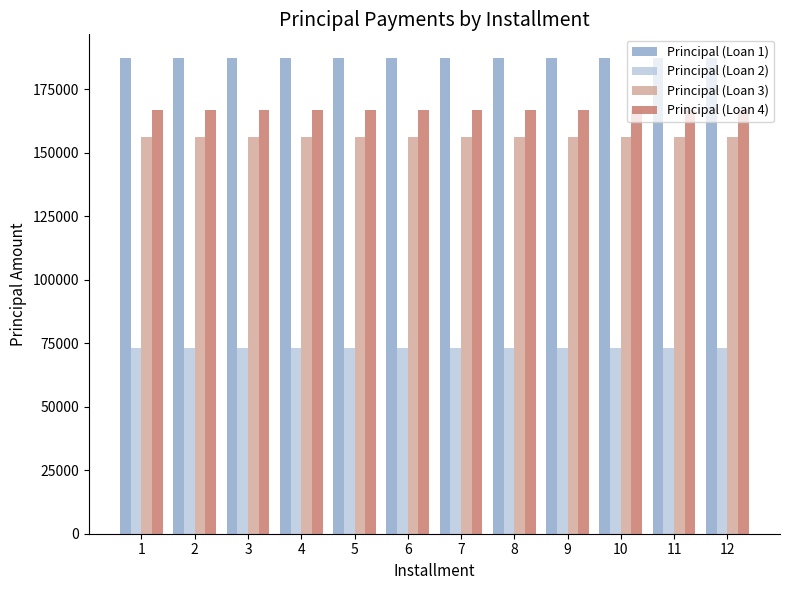

Rank the series at 9 from lowest to highest value.

Principal (Loan 2), Principal (Loan 3), Principal (Loan 4), Principal (Loan 1)